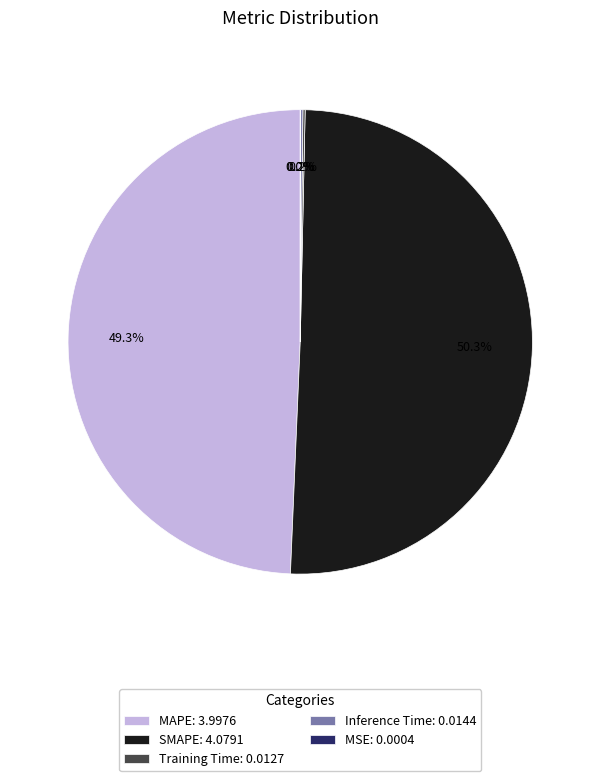

Which slice represents more than half of the pie?

SMAPE